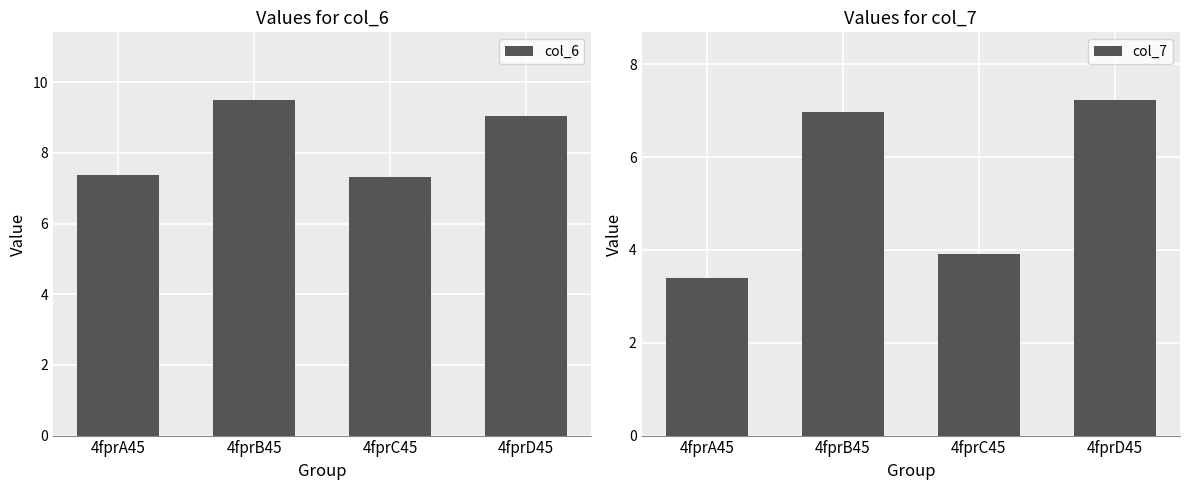

Which series has the largest total across all categories?

col_6